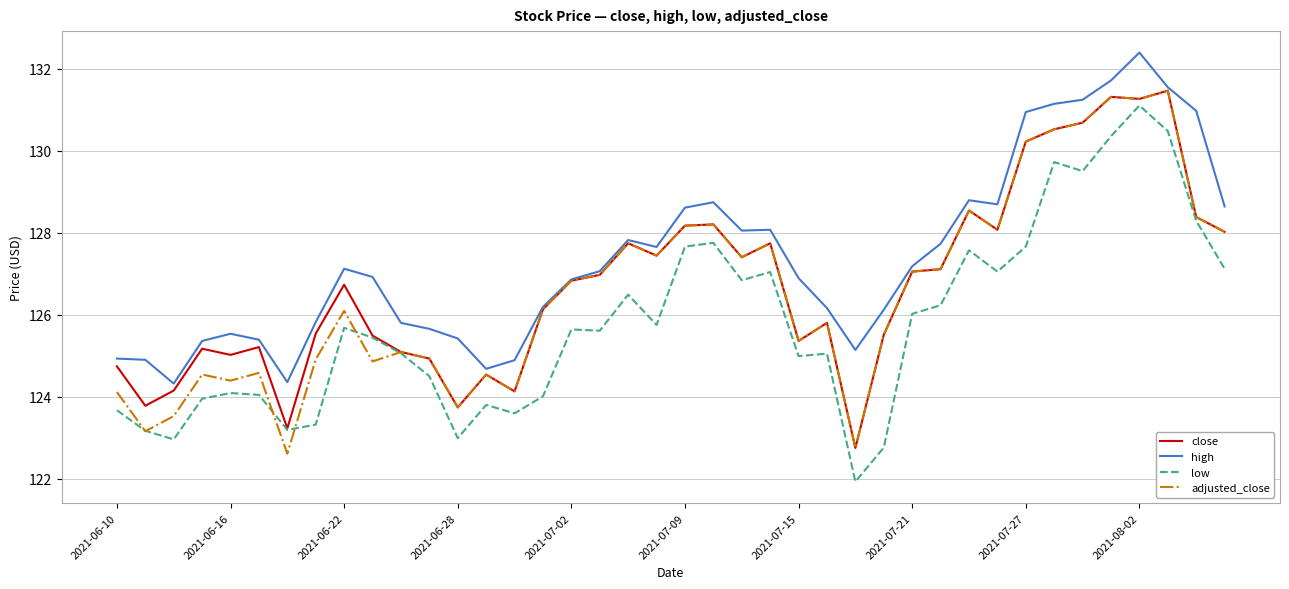

What is the maximum value shown in the chart?

132.4